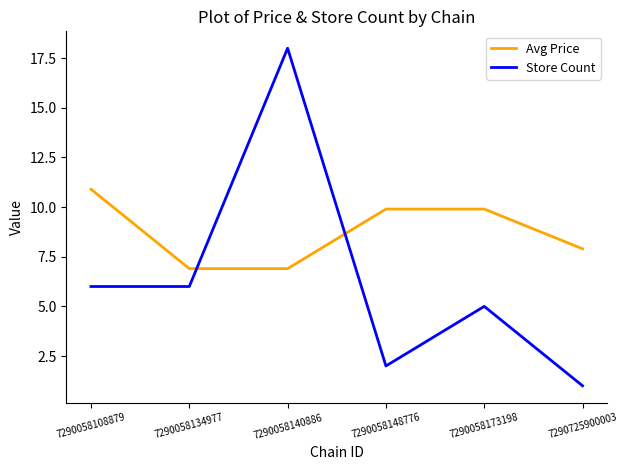

How many lines are shown in the chart?

2